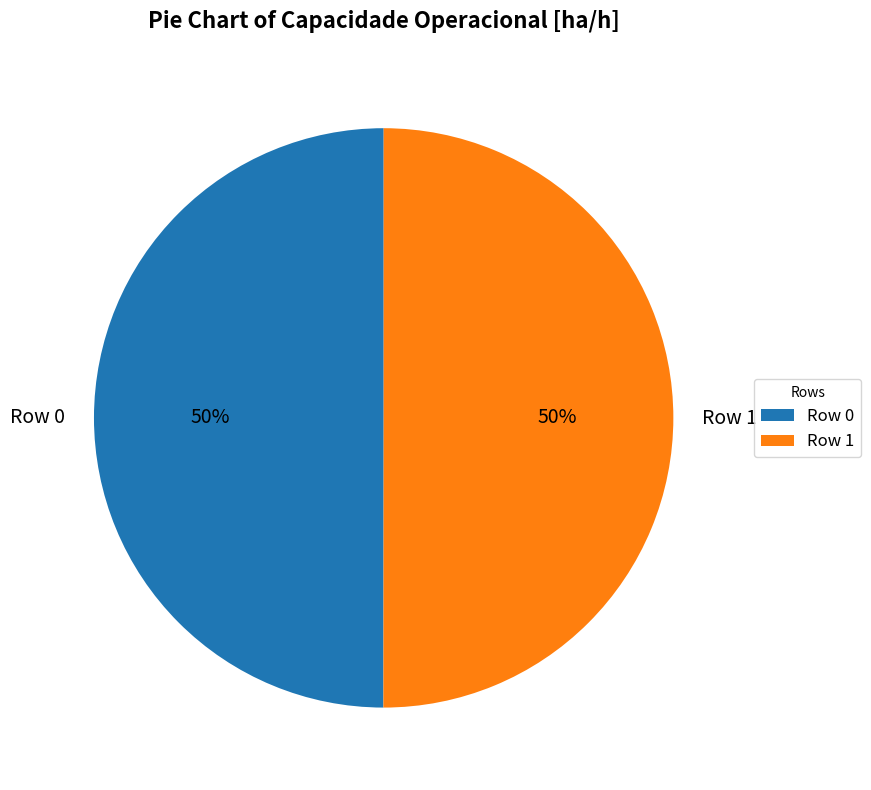

How many slices are in this pie chart?

2